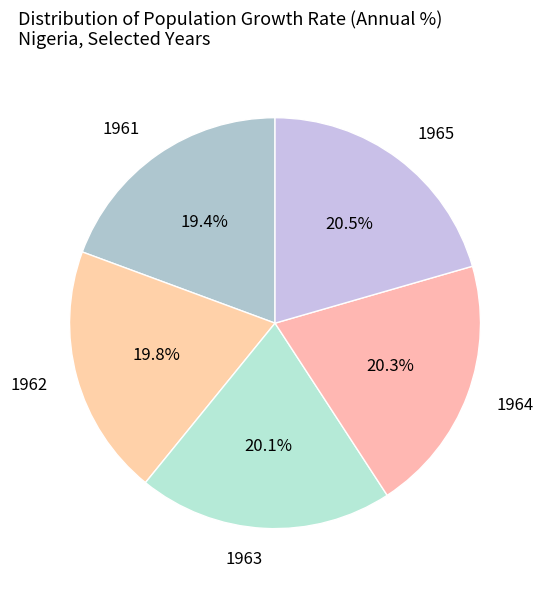

How many segments does this pie chart have?

5